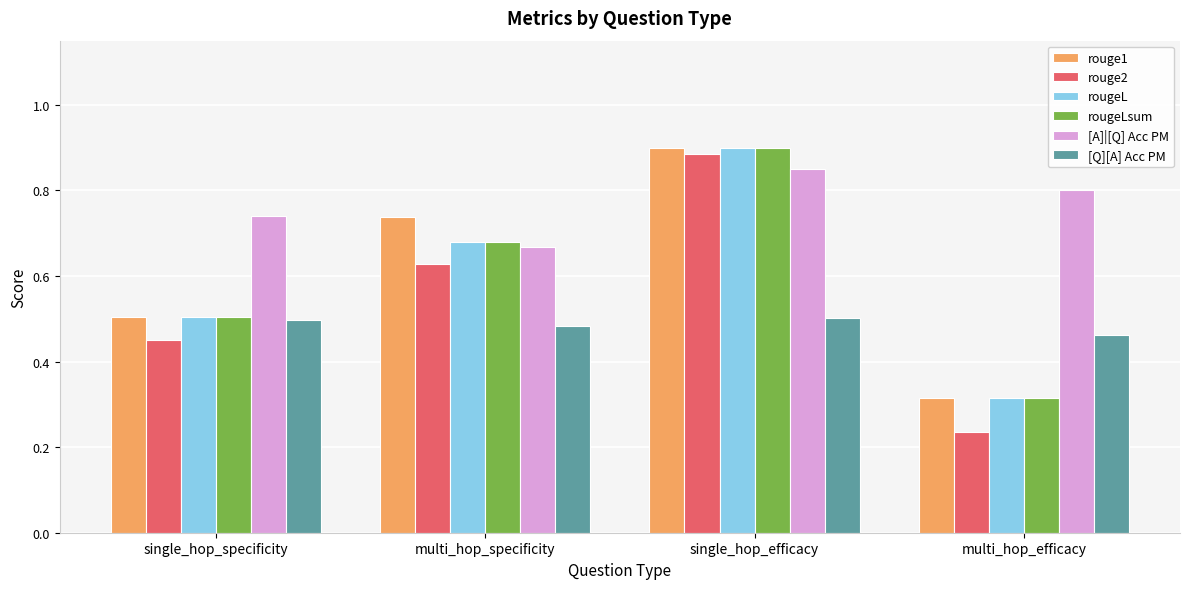

Rank the categories by rougeL value from lowest to highest.

multi_hop_efficacy, single_hop_specificity, multi_hop_specificity, single_hop_efficacy